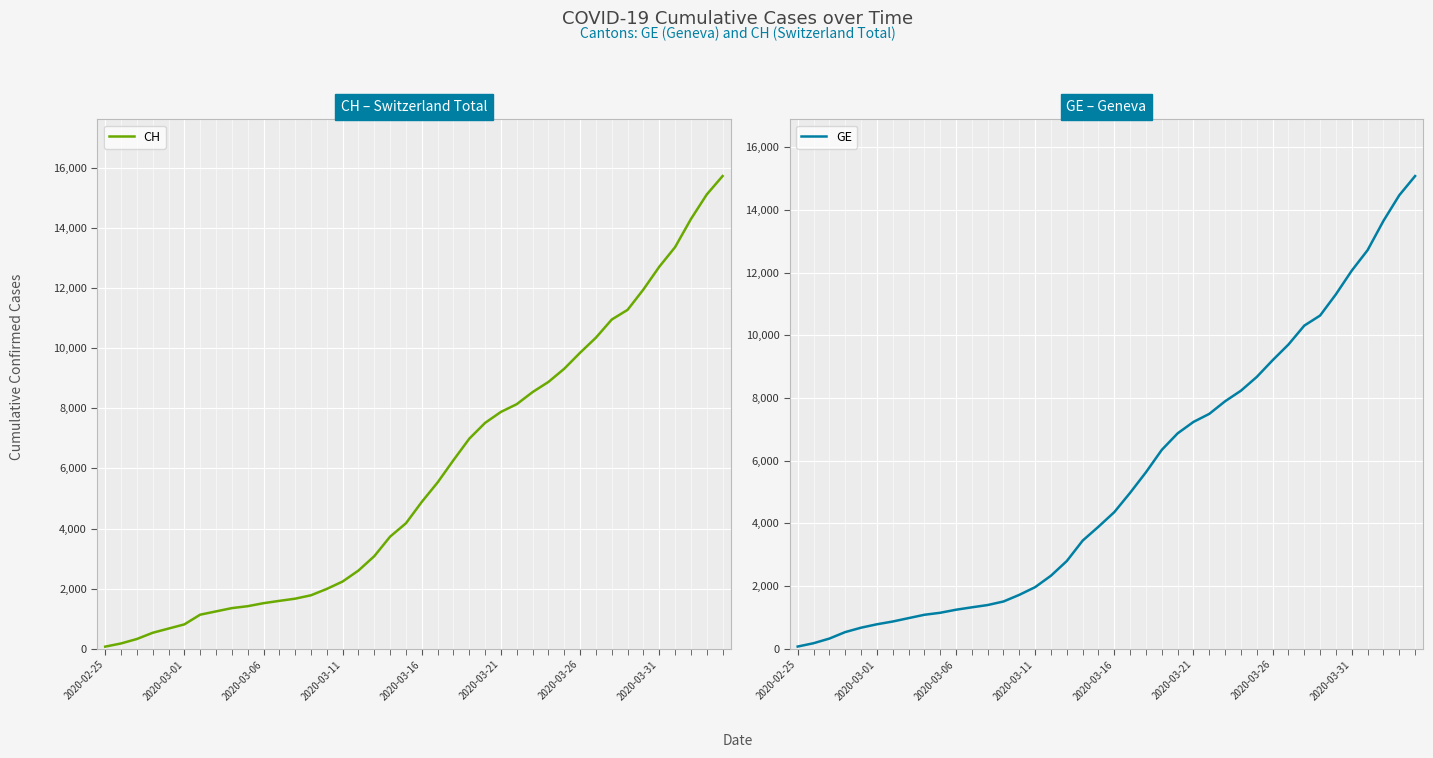

Where is GE nearest to the value 7574?

26